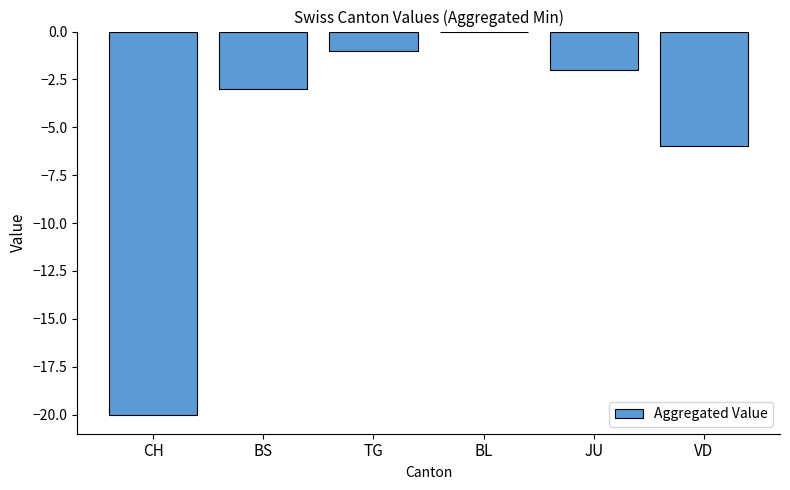

Reading left to right, what are all the values shown in this chart?

CH=-20	BS=-3	TG=-1	BL=0	JU=-2	VD=-6